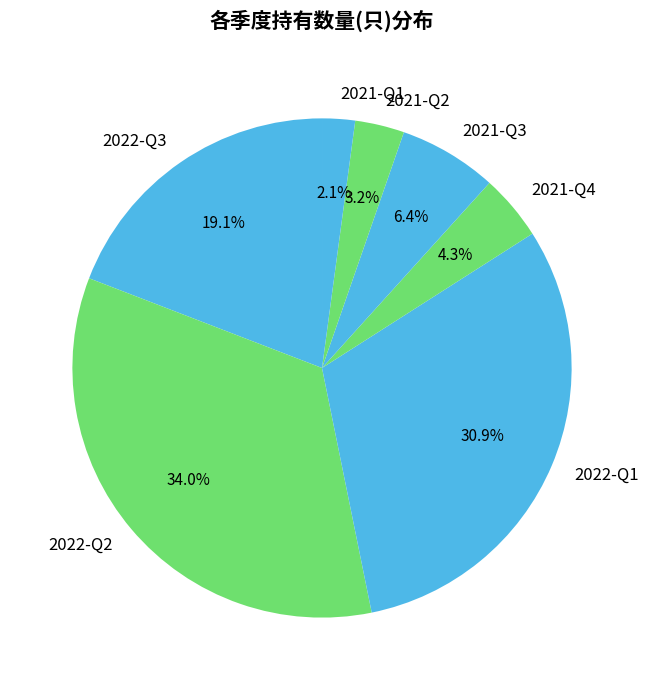

The 2021-Q3 slice represents 19% of the pie. True or false?

False